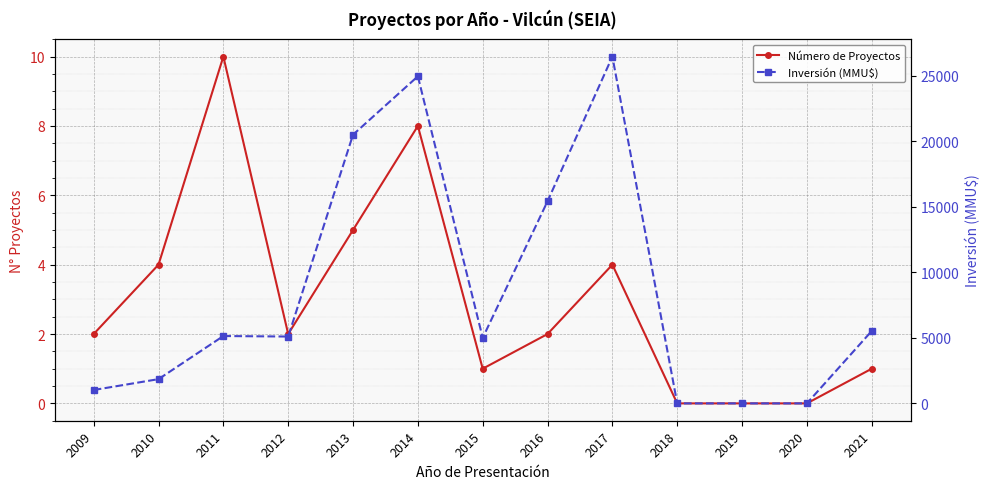

In Número de Proyectos, how many points are higher than both neighbors (excluding endpoints)?

3